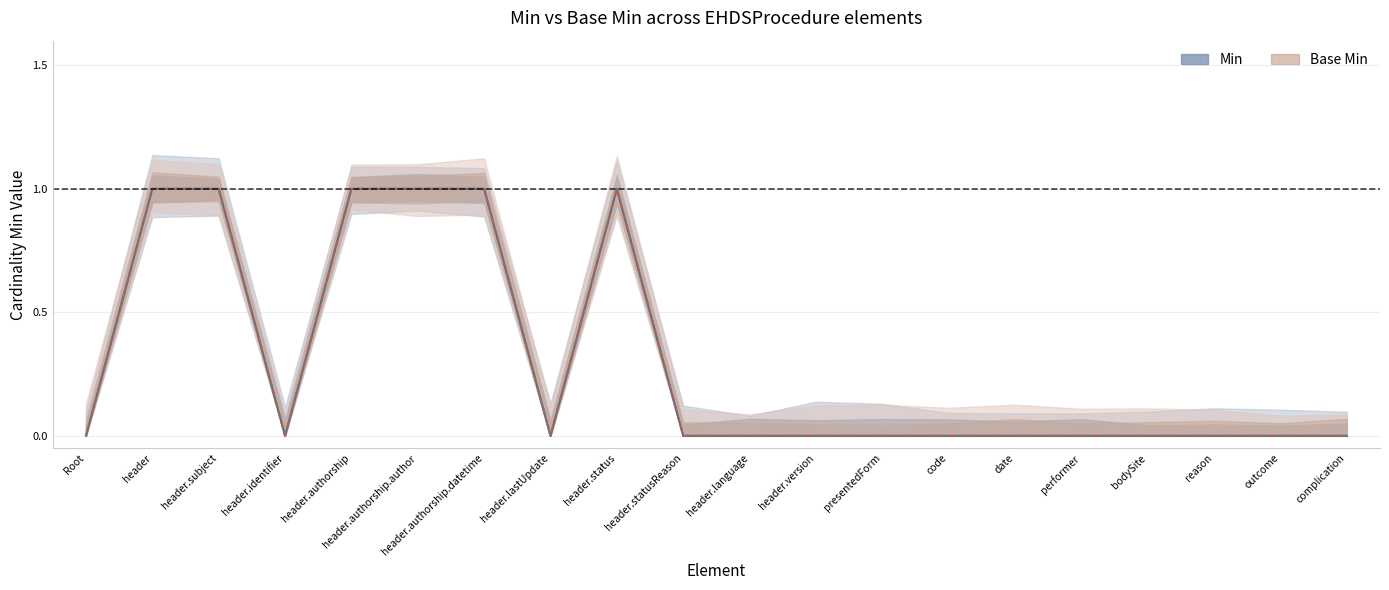

Rank the series by their maximum value, from highest to lowest.

Min, Base Min